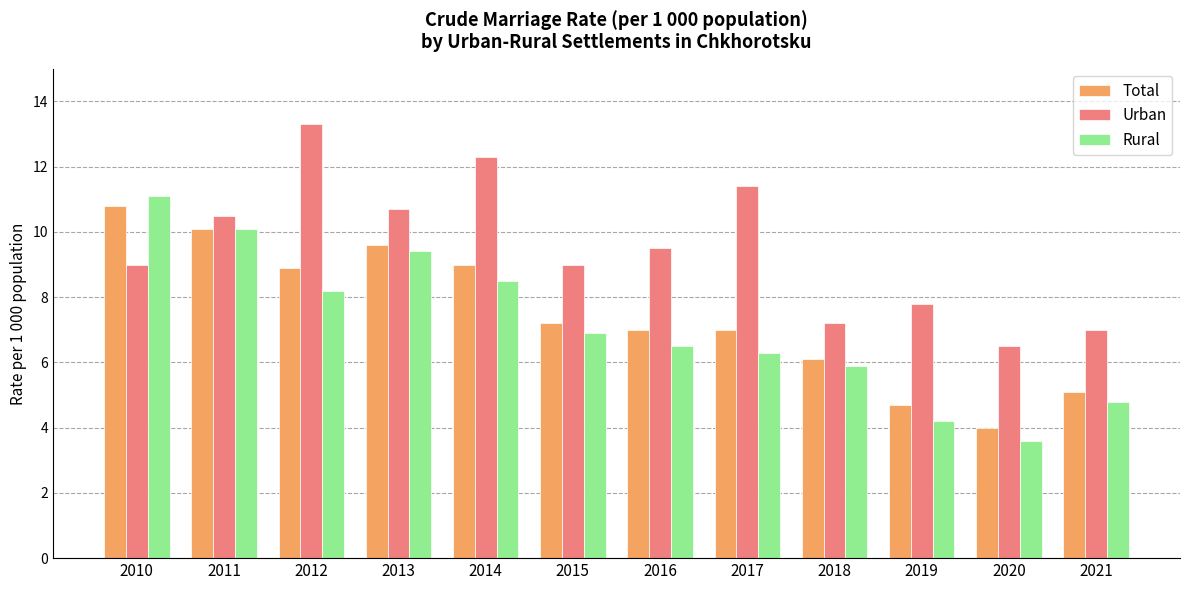

The Rural series shows 6.3 at 2017. True or false?

True